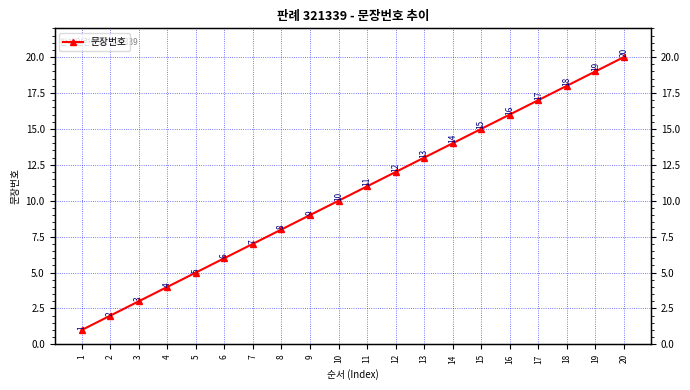

Which category has the lowest value across all series?

1